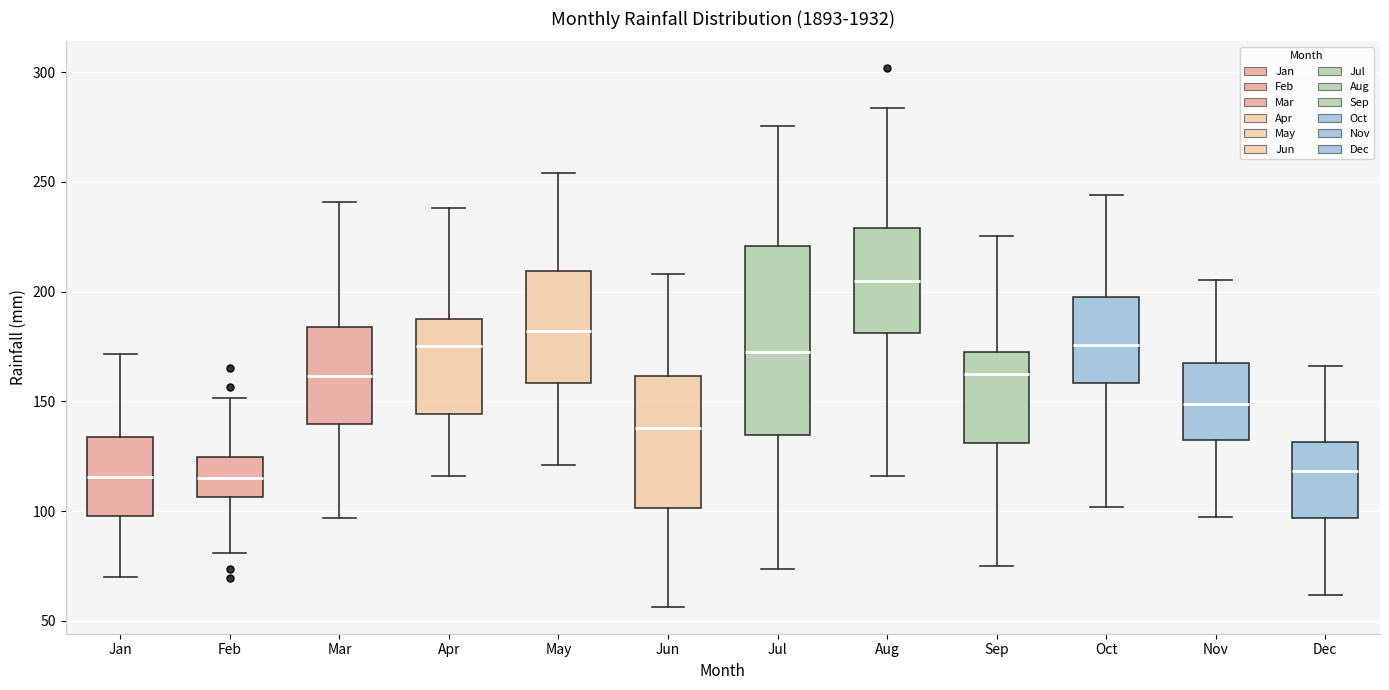

Which box is the tallest, from its lower edge to its upper edge?

Jul